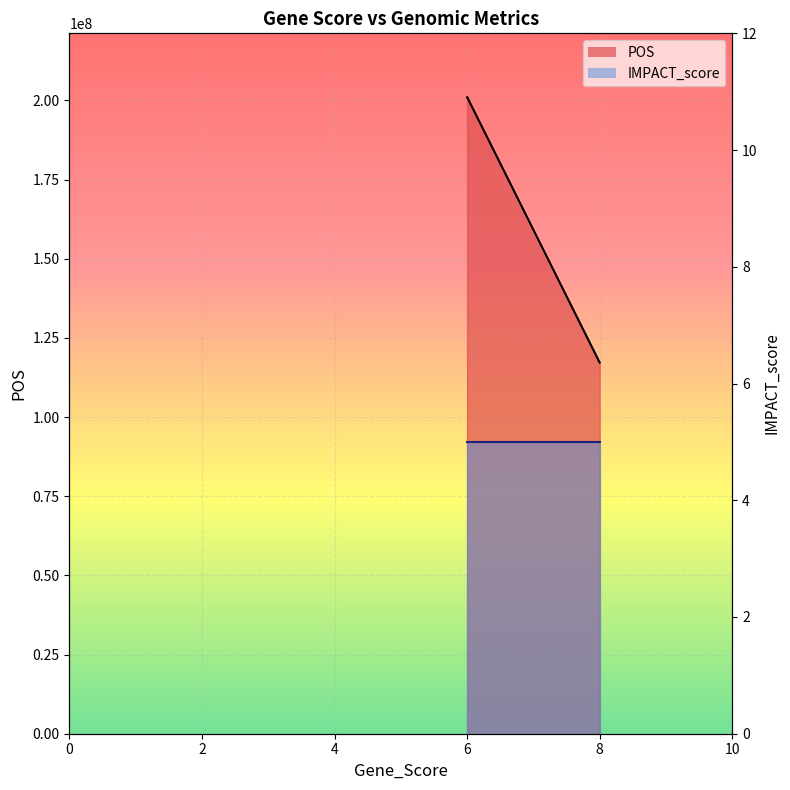

How many values exceed 201047168?

1